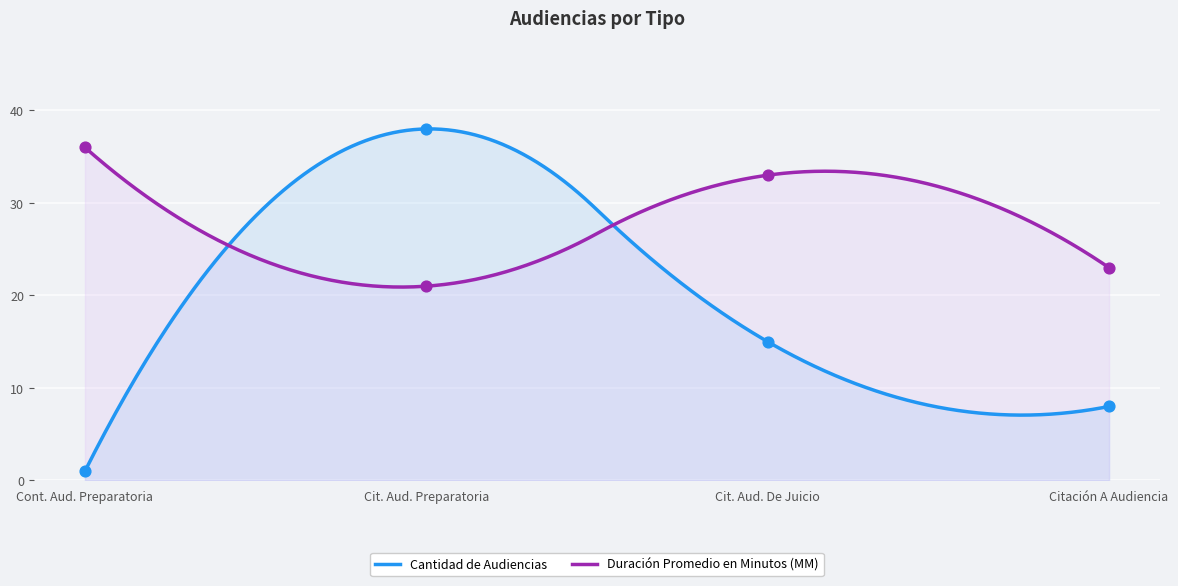

Which series contains the highest Y value?

Cantidad de Audiencias